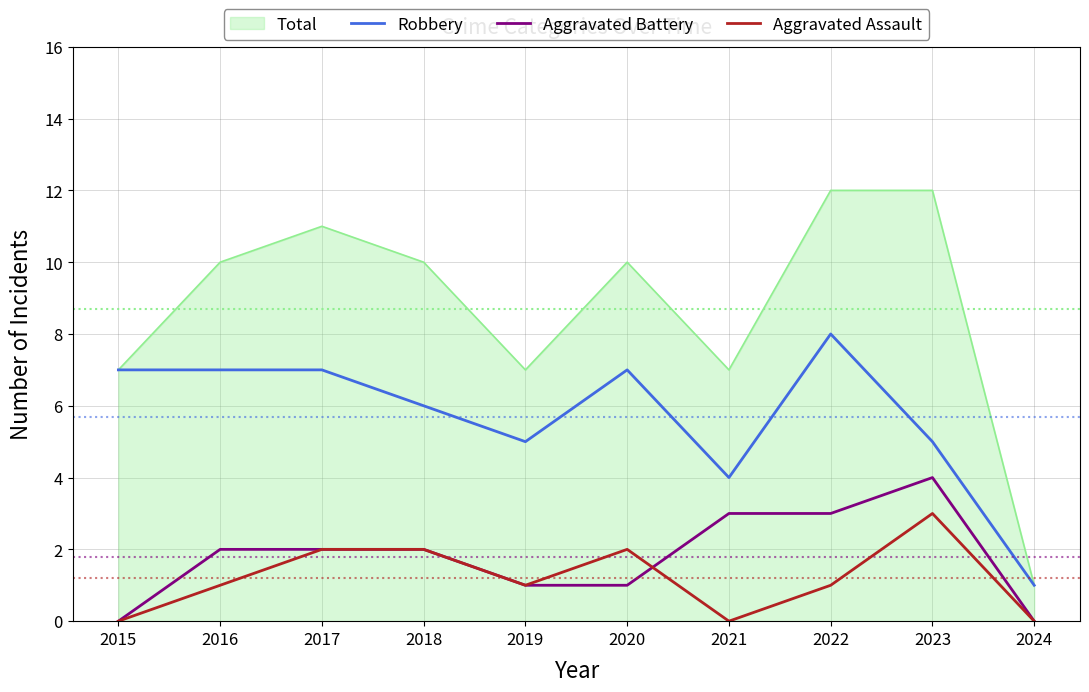

True or false: Aggravated Battery has more than 0 interior local peaks.

True